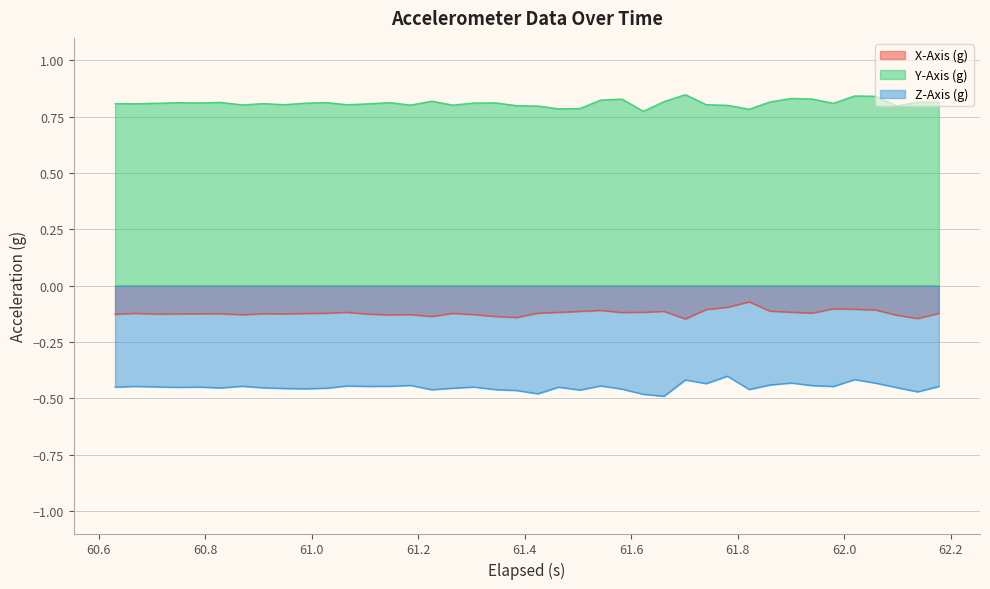

Which series has the largest total across all categories?

Y-Axis (g)